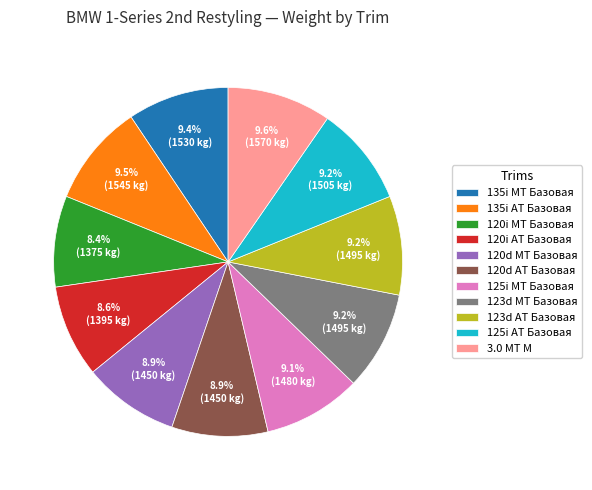

What is the total percentage of 120d AT Базовая and 3.0 MT M?

18.5%